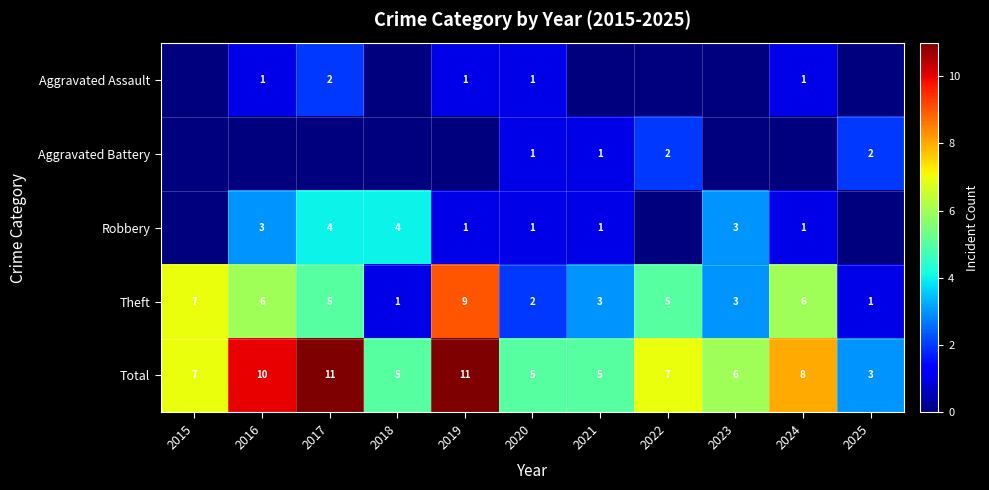

What is the maximum value for Total?

11